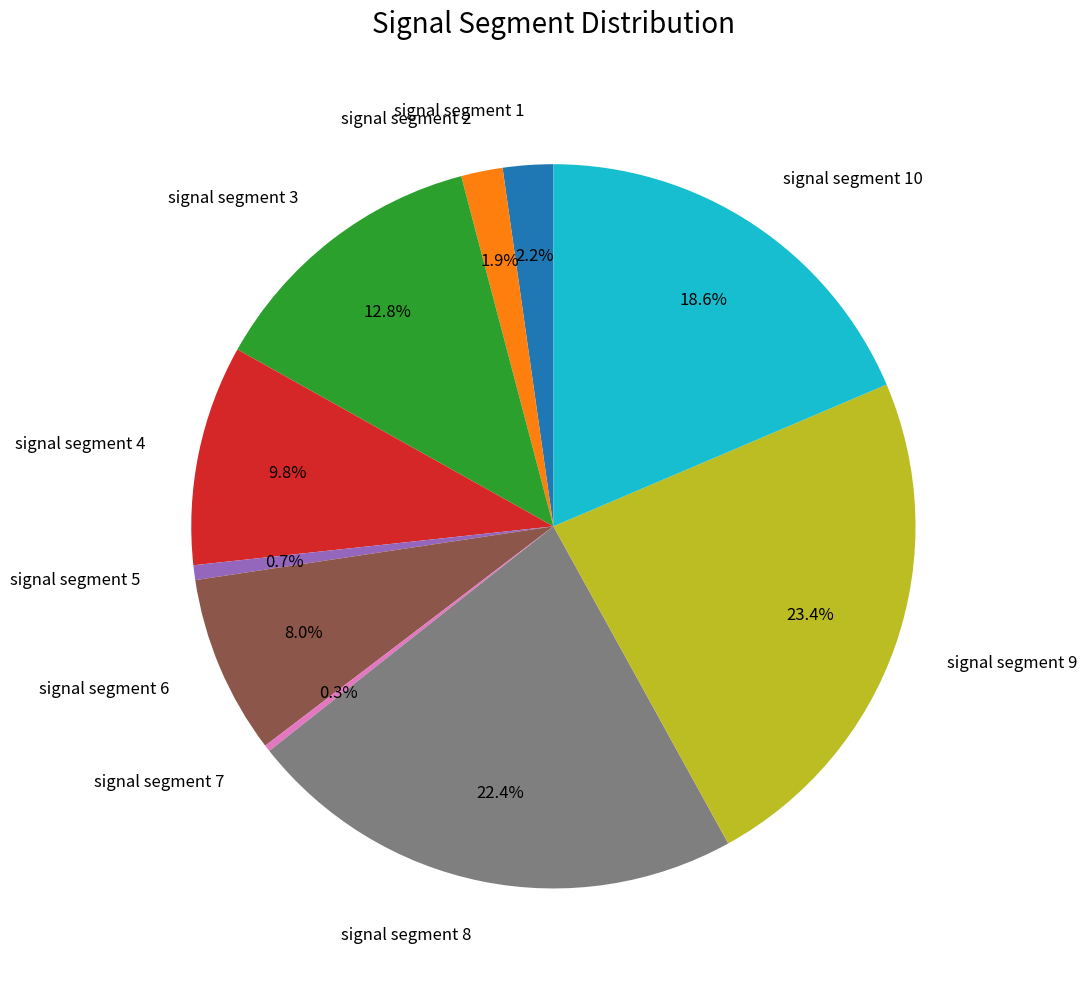

Does signal segment 2 represent more than half of the total?

No